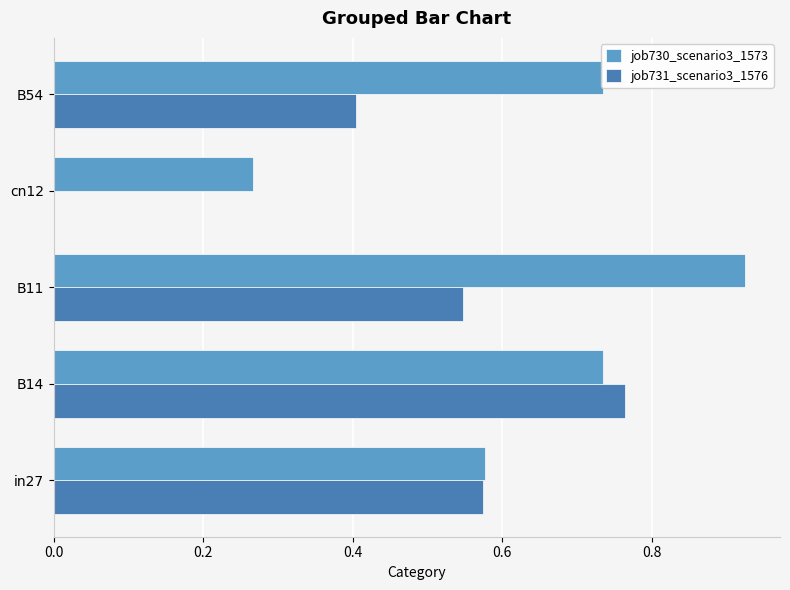

Which series has the largest total across all categories?

job730_scenario3_1573